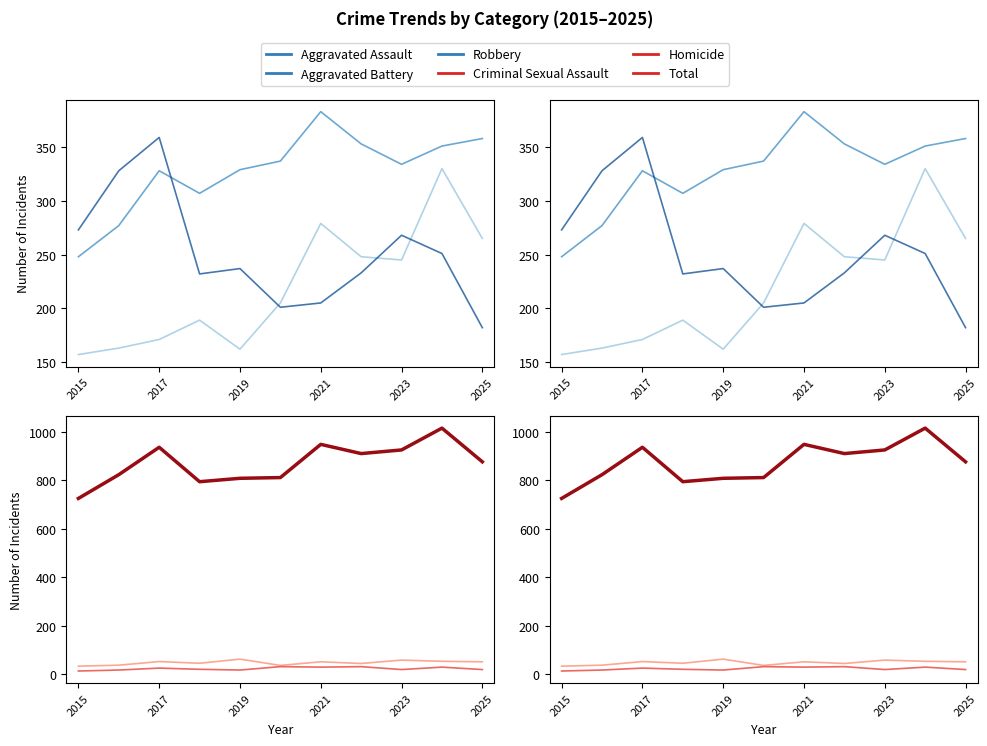

Between 2023 and 2025, which is larger?

2025